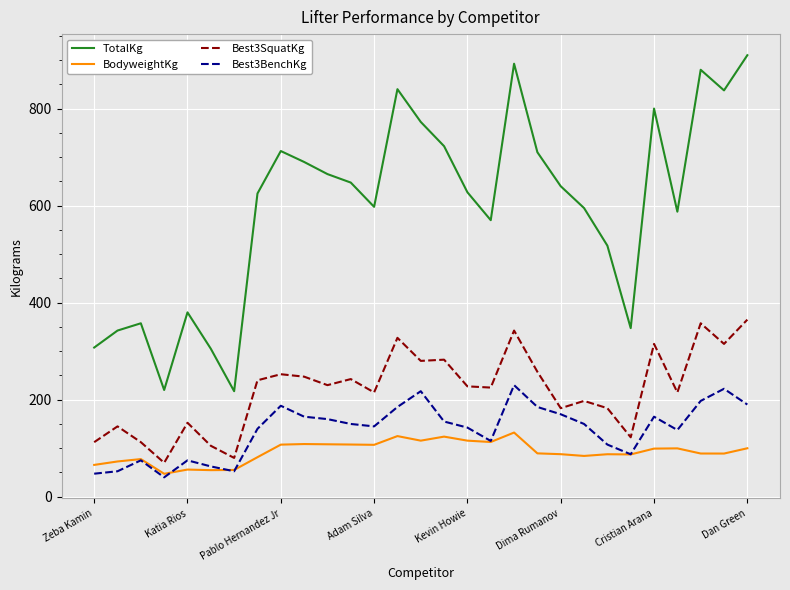

What is the difference between the maximum and minimum values in the BodyweightKg series?

85.0